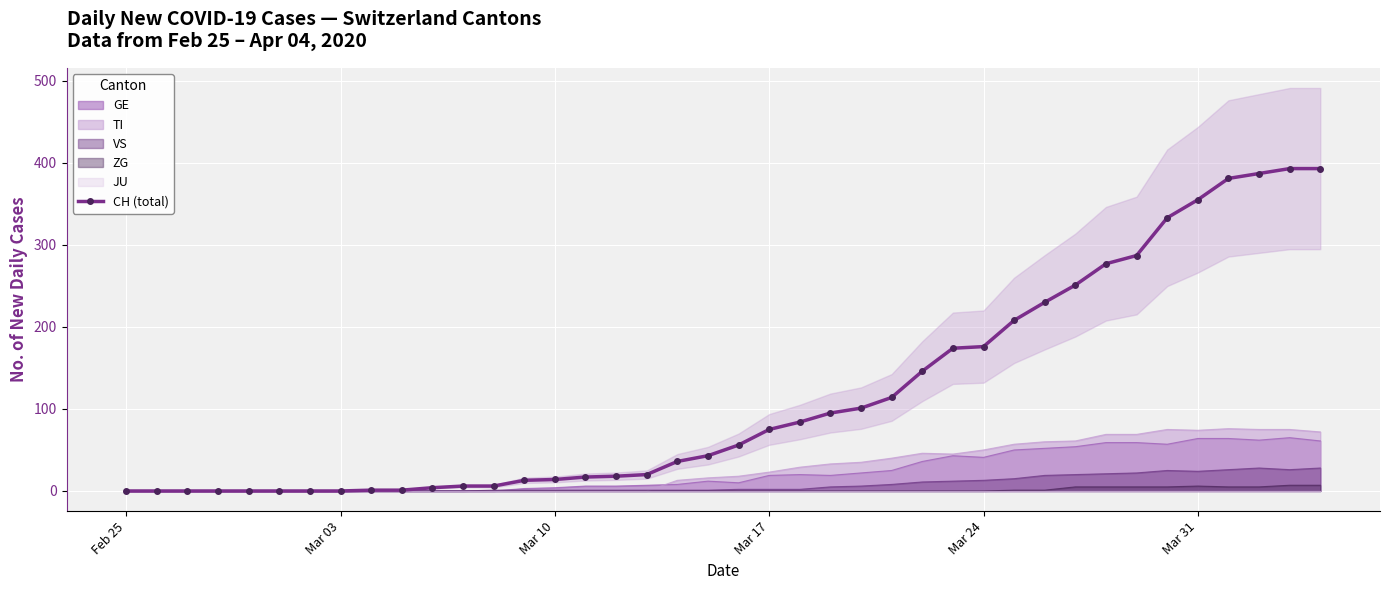

What is the highest value of the GE series?

65